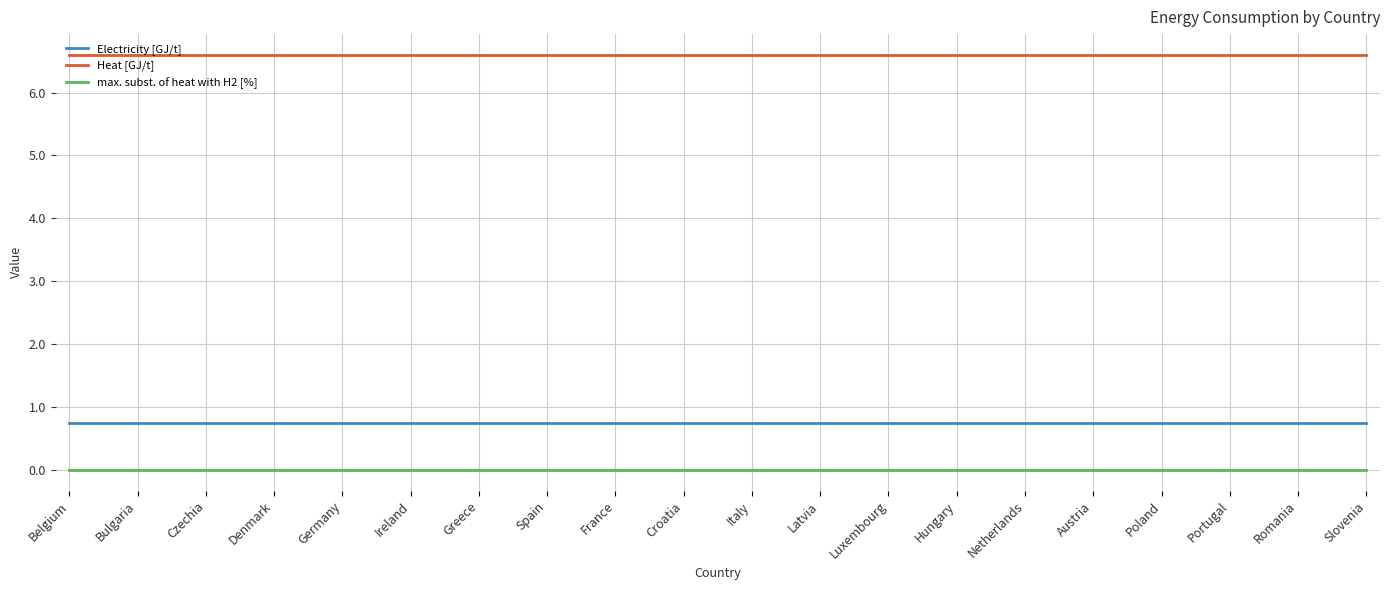

What is the difference between the highest and lowest values at Spain?

6.6